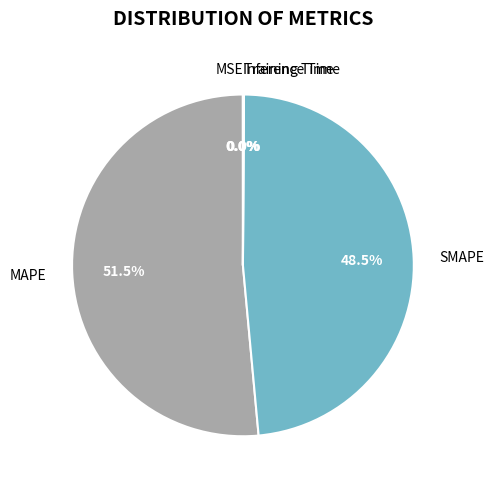

What portion of the pie excludes SMAPE?

51.5%